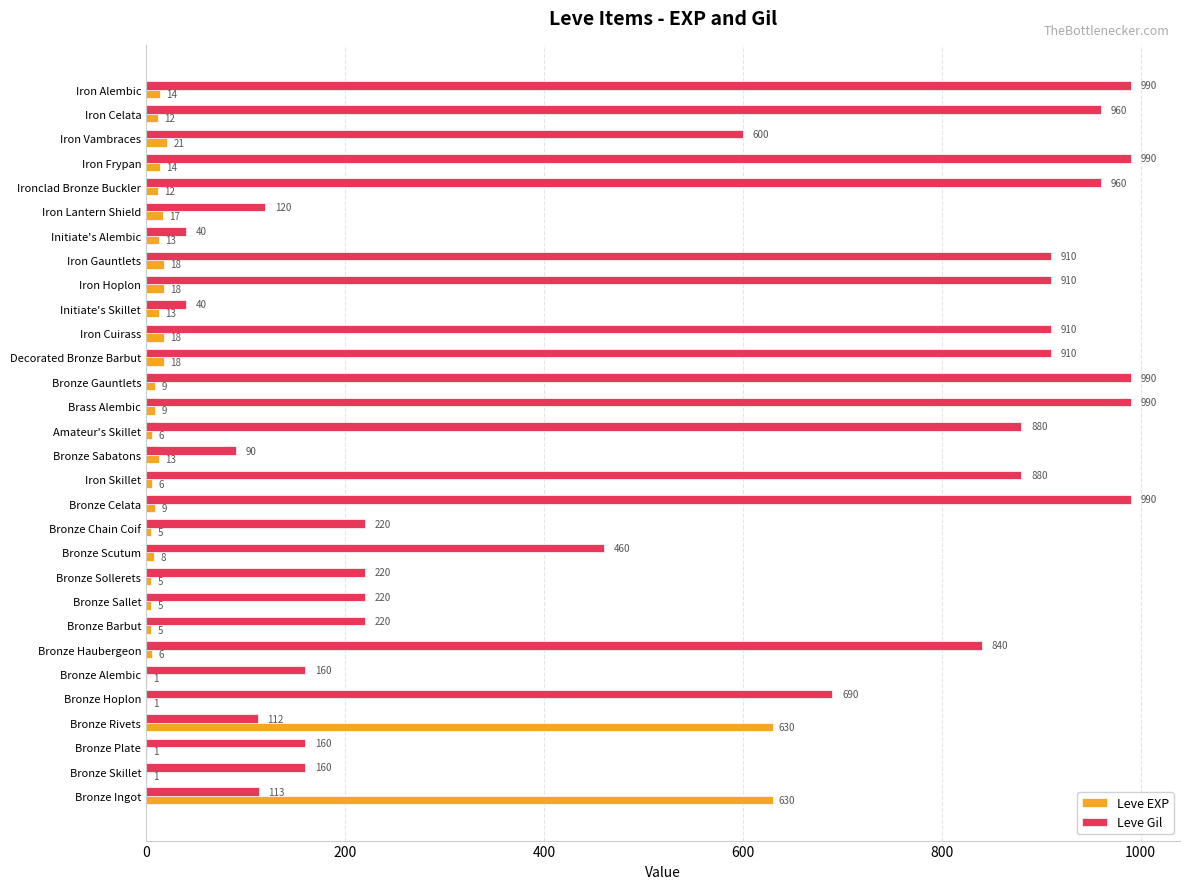

Is it true that Leve EXP equals 1 at Bronze Hoplon?

True